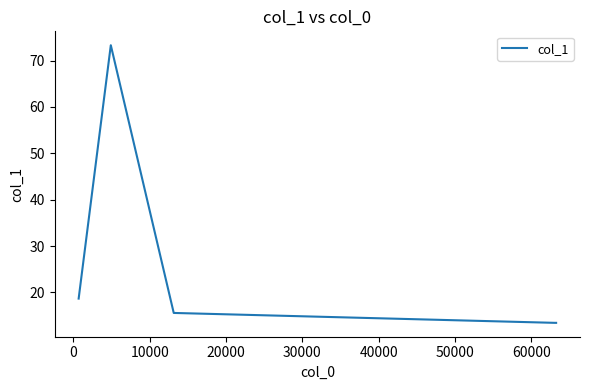

How many interior local peaks (higher than both neighbors) does the data have?

1